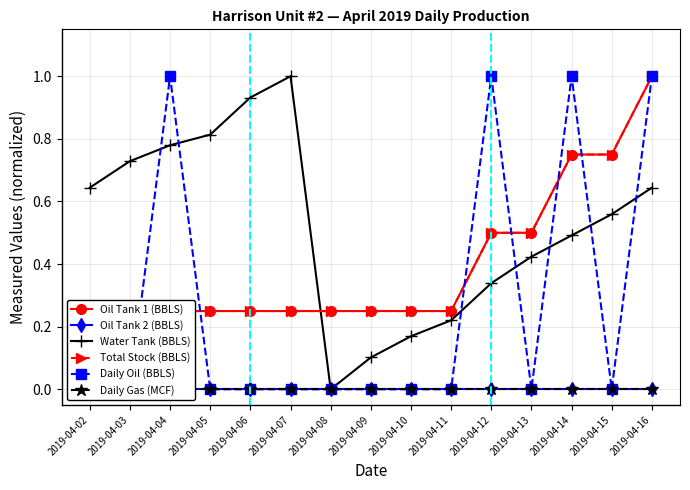

The Water Tank (BBLS) series shows 1.1 at 2019-04-16. True or false?

False